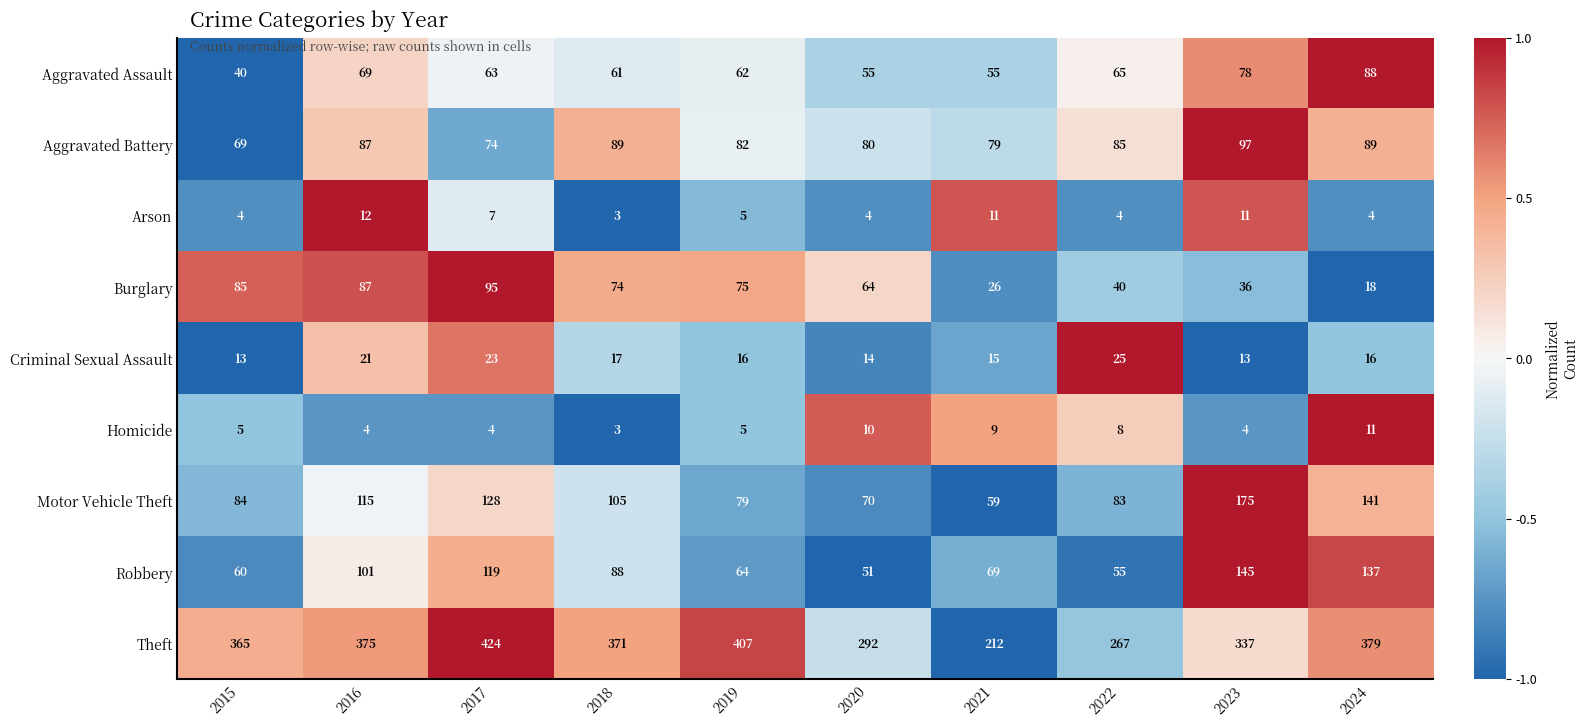

At 2021, list the series in order from largest to smallest.

Theft, Aggravated Battery, Robbery, Motor Vehicle Theft, Aggravated Assault, Burglary, Criminal Sexual Assault, Arson, Homicide